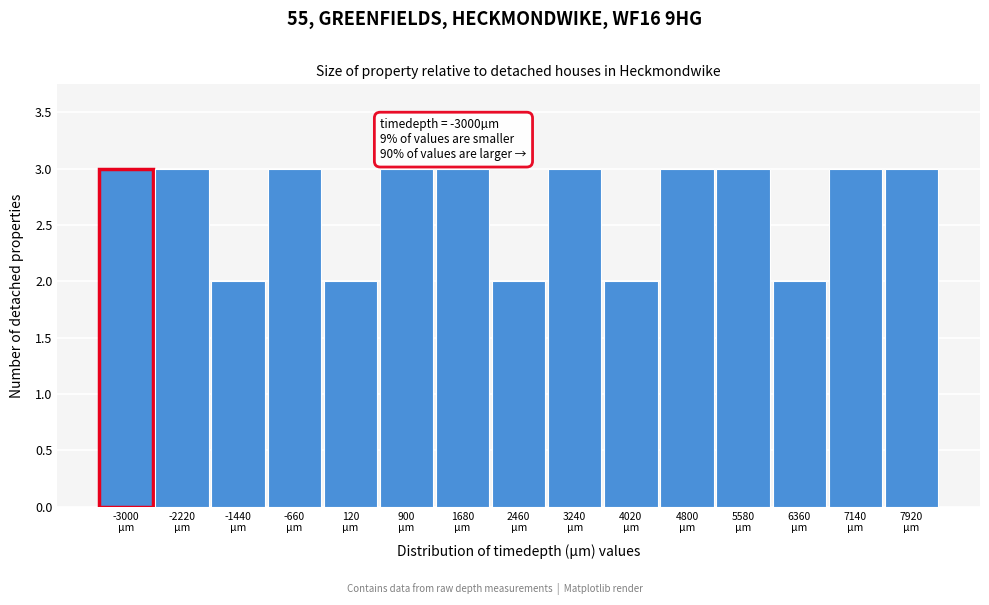

Reading left to right, transcribe all the data shown in this chart.

3	3	2	3	2	3	3	2	3	2	3	3	2	3	3